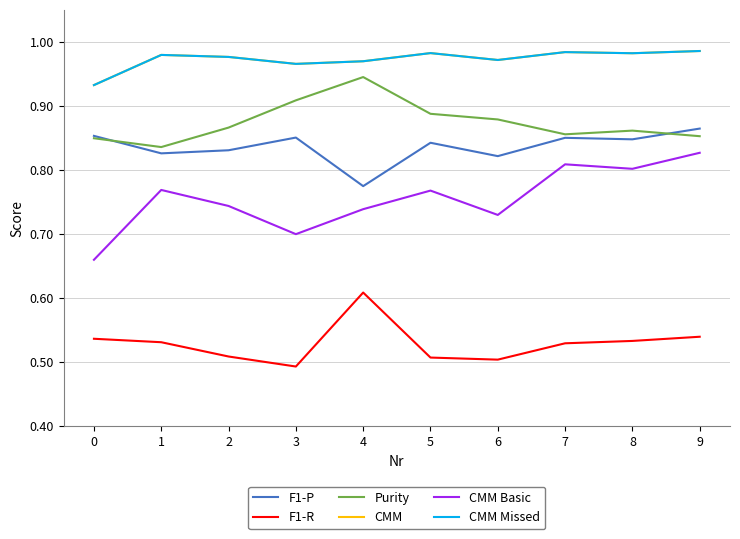

True or false: CMM Basic and CMM Missed intersect in this chart.

False